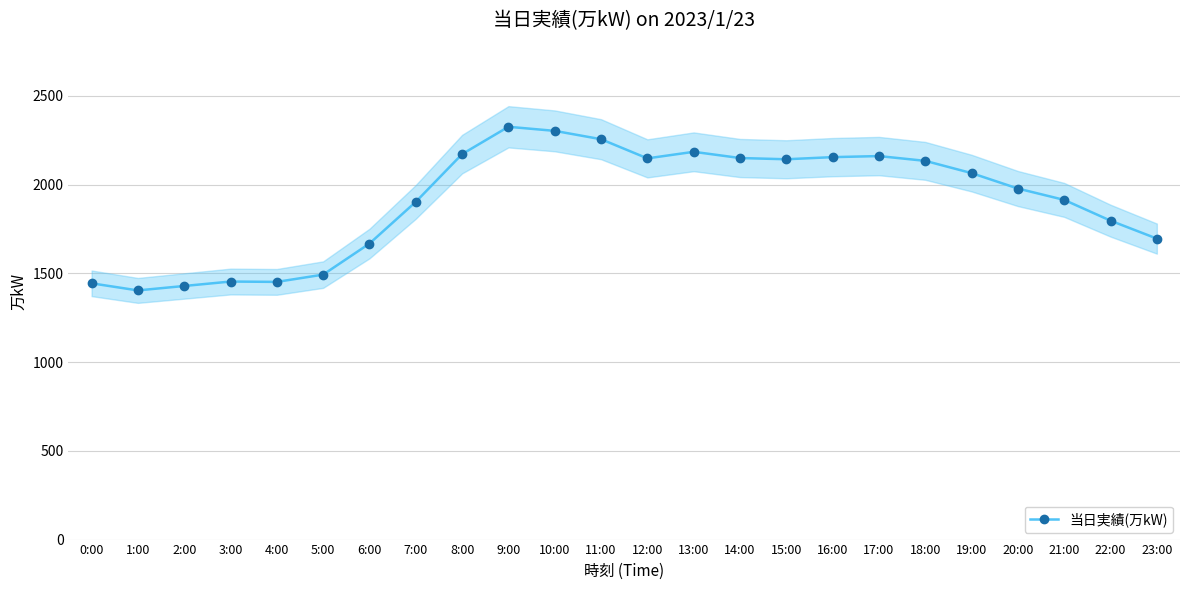

Reading left to right, transcribe all the data shown in this chart.

0:00=1444	1:00=1404	2:00=1429	3:00=1454	4:00=1452	5:00=1493	6:00=1668	7:00=1903	8:00=2172	9:00=2326	10:00=2303	11:00=2256	12:00=2148	13:00=2185	14:00=2150	15:00=2143	16:00=2155	17:00=2161	18:00=2134	19:00=2065	20:00=1978	21:00=1914	22:00=1797	23:00=1696